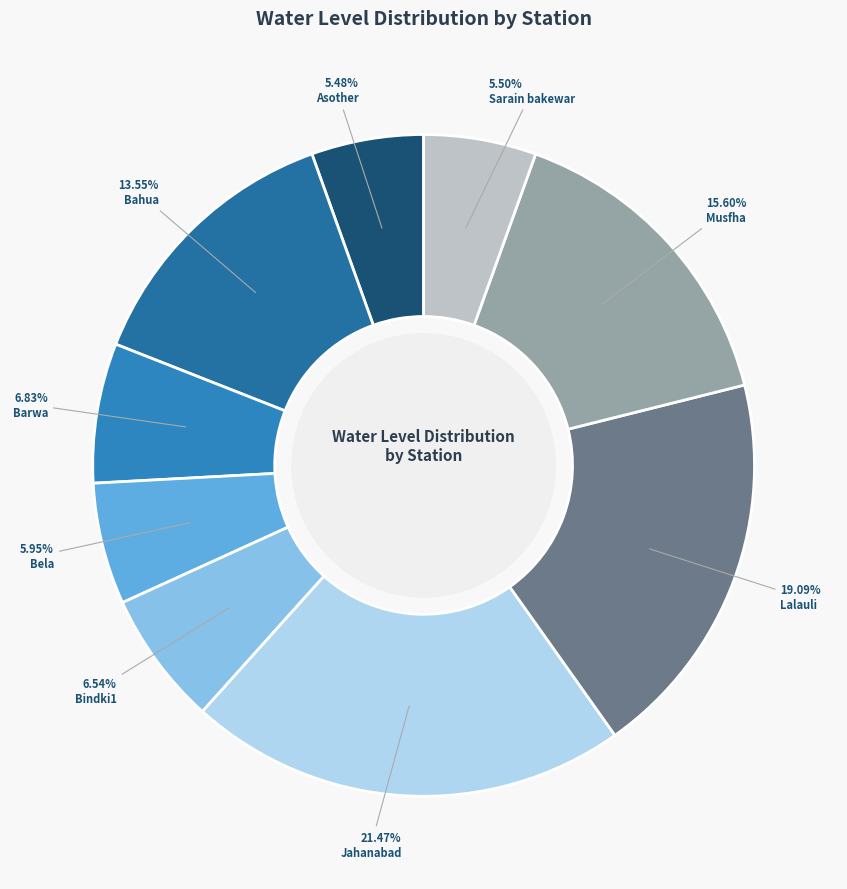

Is Lalauli the majority of the pie?

No